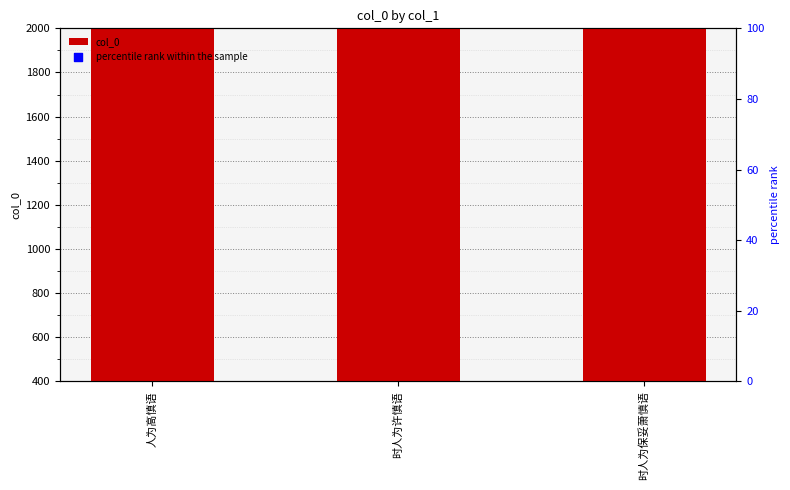

Which series has the widest spread of Y values?

col_0